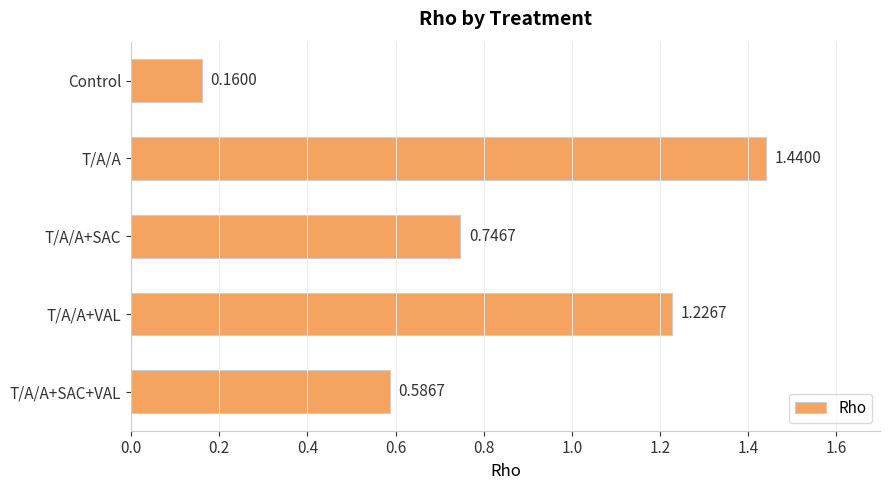

What is the difference between the second highest and minimum values?

1.1